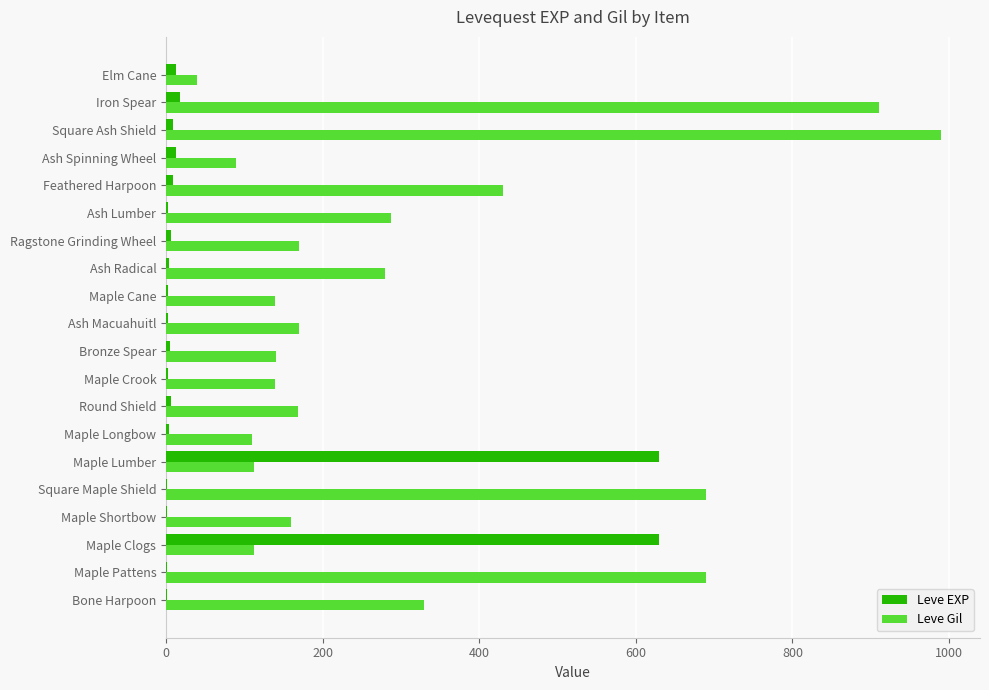

What is the sum of all Leve Gil values?

6158